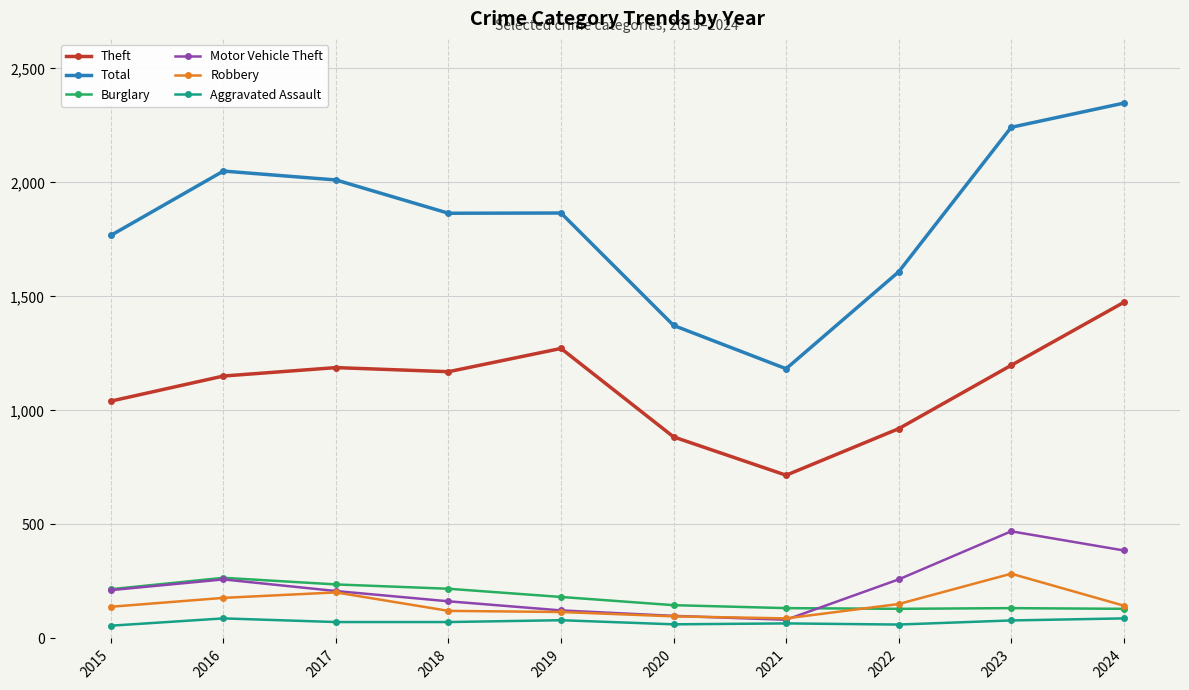

True or false: Total and Aggravated Assault intersect in this chart.

False